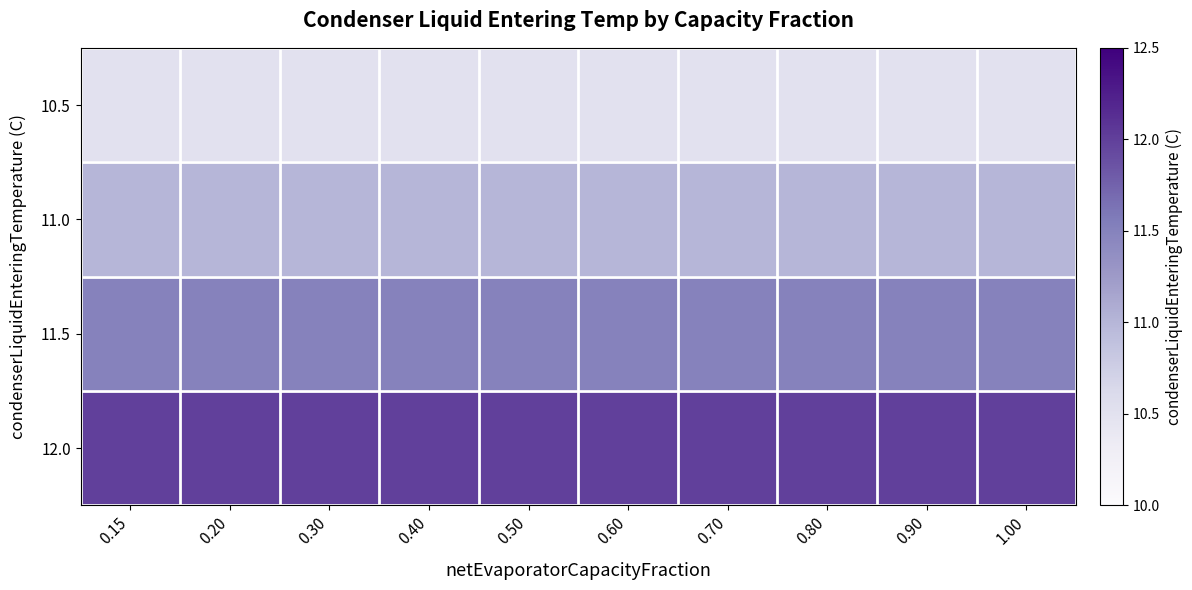

Reading left to right, list all the values displayed in this chart.

10.5: 0.15=10.5	0.20=10.5	0.30=10.5	0.40=10.5	0.50=10.5	0.60=10.5	0.70=10.5	0.80=10.5	0.90=10.5	1.00=10.5
11.0: 0.15=11.0	0.20=11.0	0.30=11.0	0.40=11.0	0.50=11.0	0.60=11.0	0.70=11.0	0.80=11.0	0.90=11.0	1.00=11.0
11.5: 0.15=11.5	0.20=11.5	0.30=11.5	0.40=11.5	0.50=11.5	0.60=11.5	0.70=11.5	0.80=11.5	0.90=11.5	1.00=11.5
12.0: 0.15=12.0	0.20=12.0	0.30=12.0	0.40=12.0	0.50=12.0	0.60=12.0	0.70=12.0	0.80=12.0	0.90=12.0	1.00=12.0